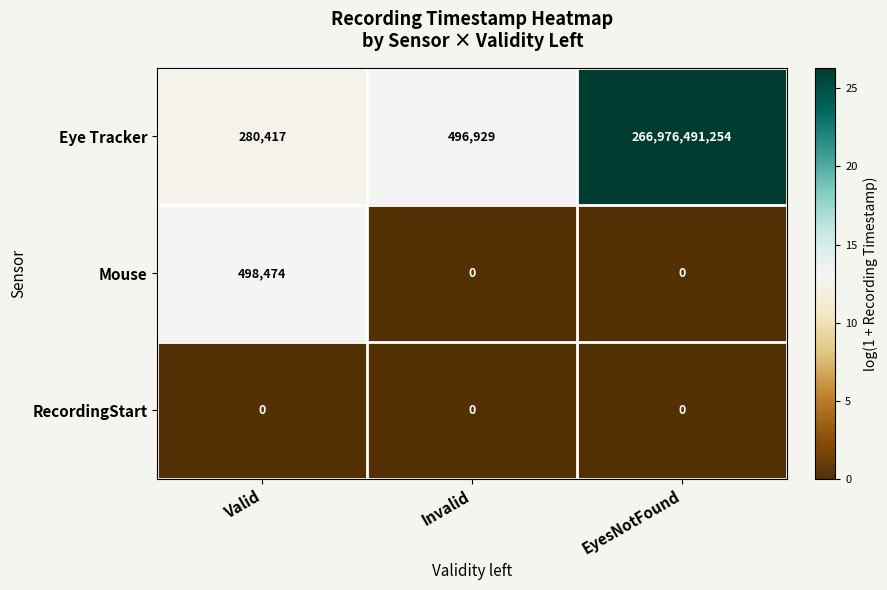

Which series changed the most between Valid and Invalid?

Mouse